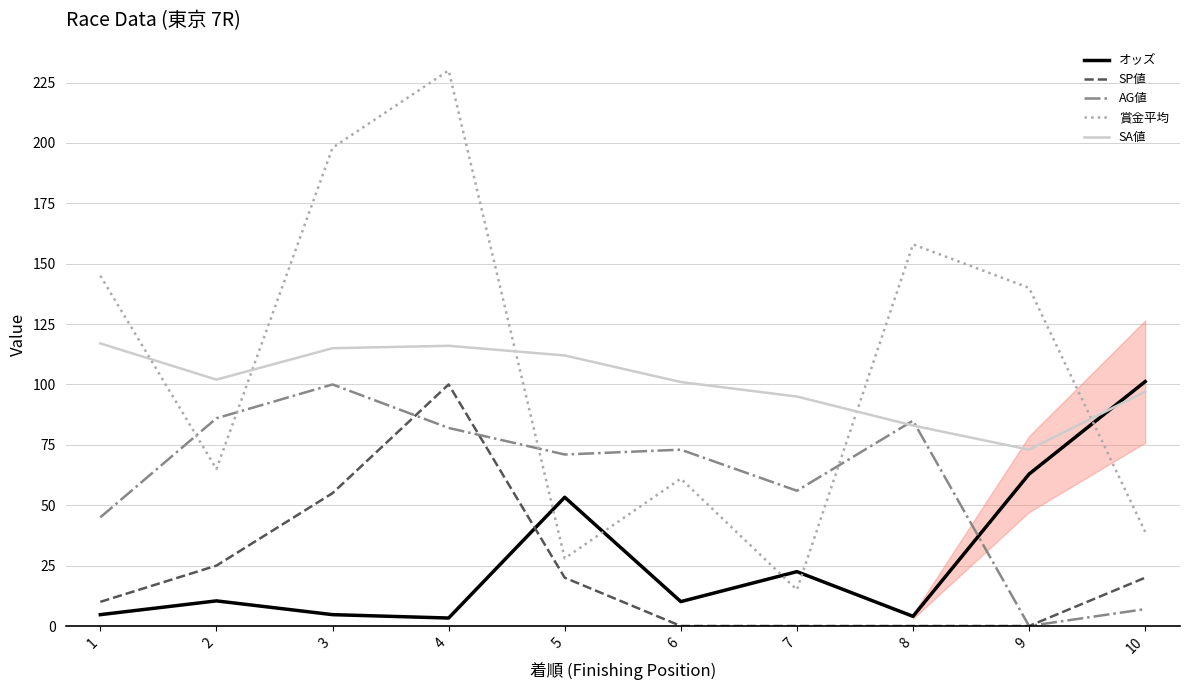

True or false: SA値 has a value of 112.0 at 5.

True